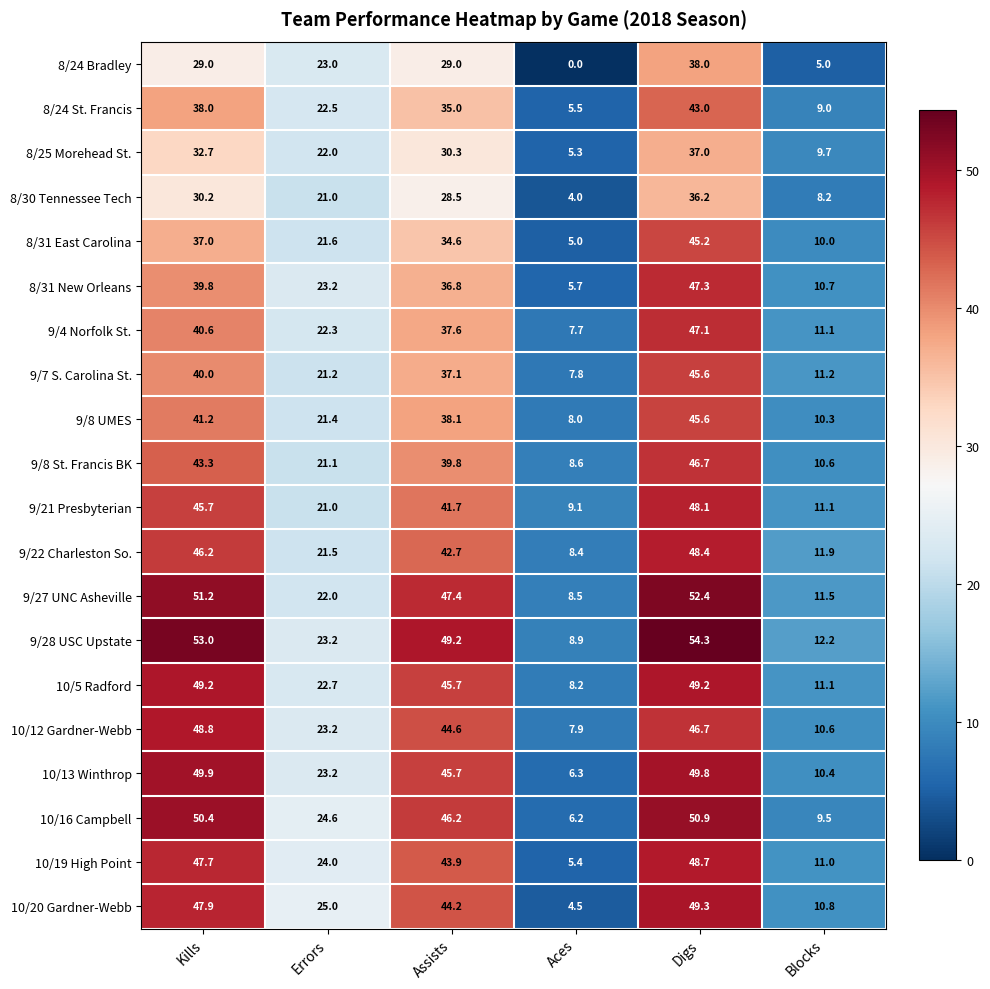

What is the total value across all series at Aces?

131.0